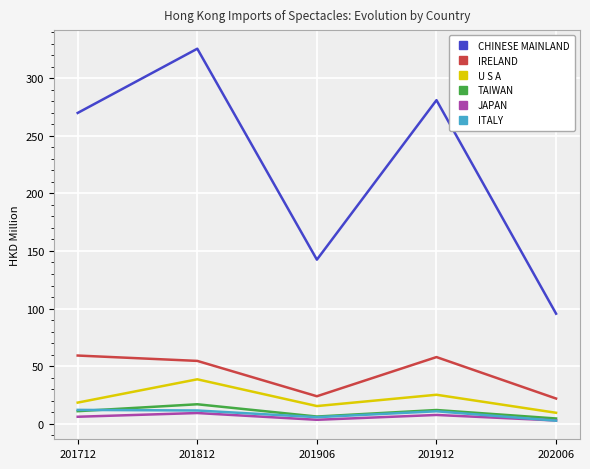

Which series has the widest spread of values?

CHINESE MAINLAND